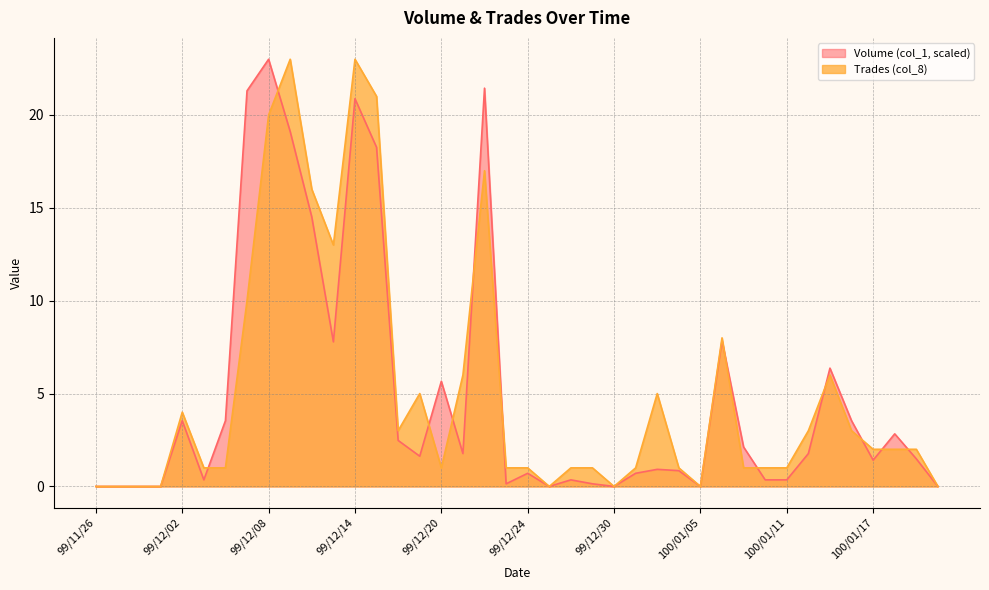

In Volume (col_1), how many points are higher than both neighbors (excluding endpoints)?

11